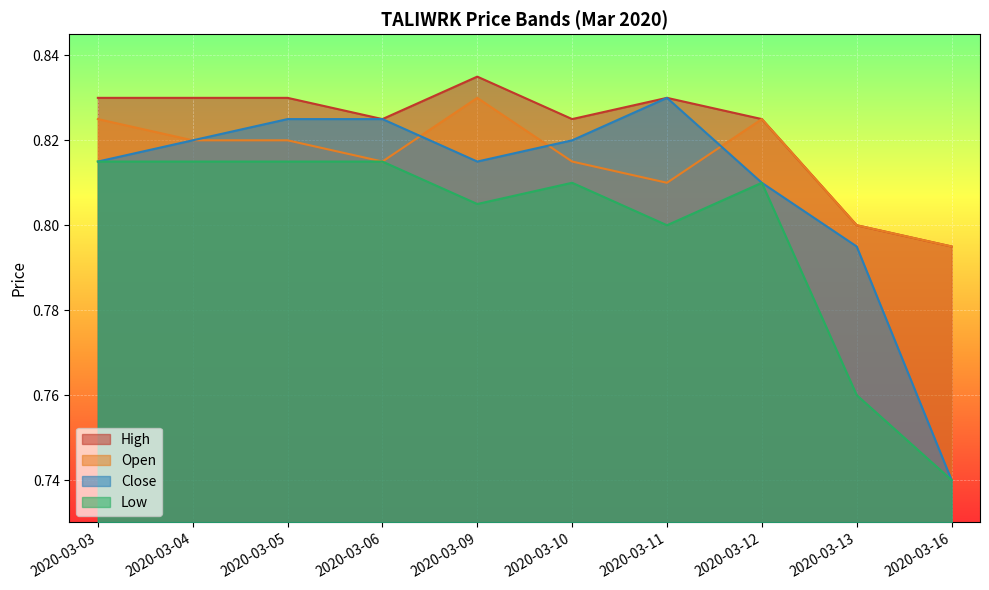

How many interior local valleys does the open series have?

2